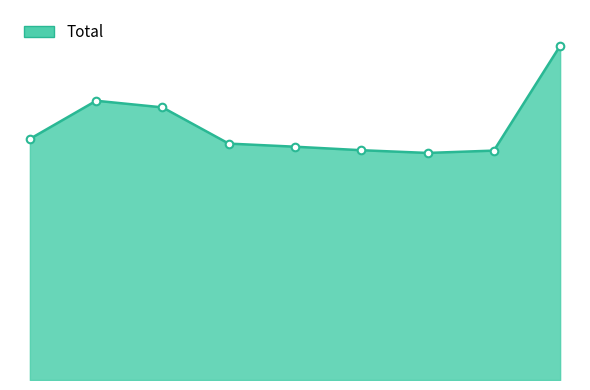

Does the chart have visible grid lines?

No